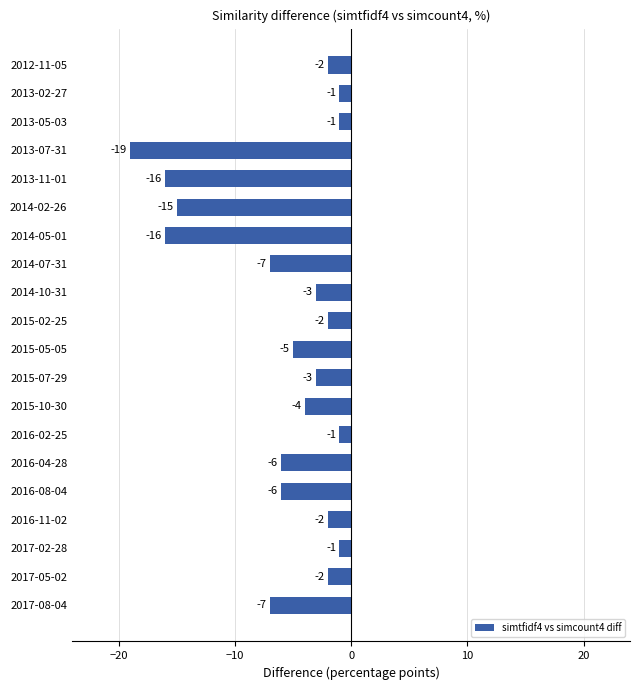

The chart shows a value of -21 at 2014-02-26. True or false?

False